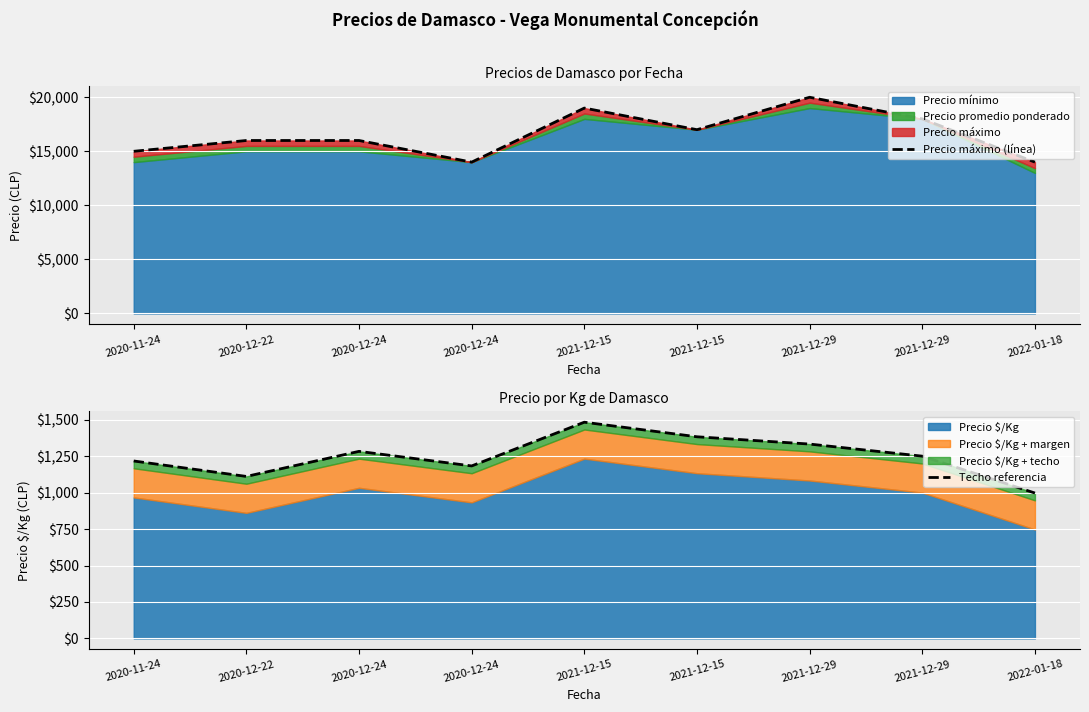

True or false: Techo referencia and Precio máximo (línea) cross at least once.

False